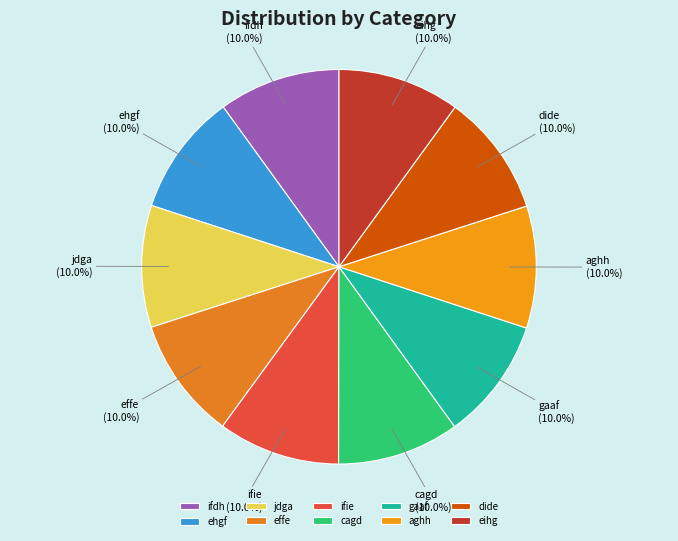

What percentage do cagd and ehgf together represent?

20.0%